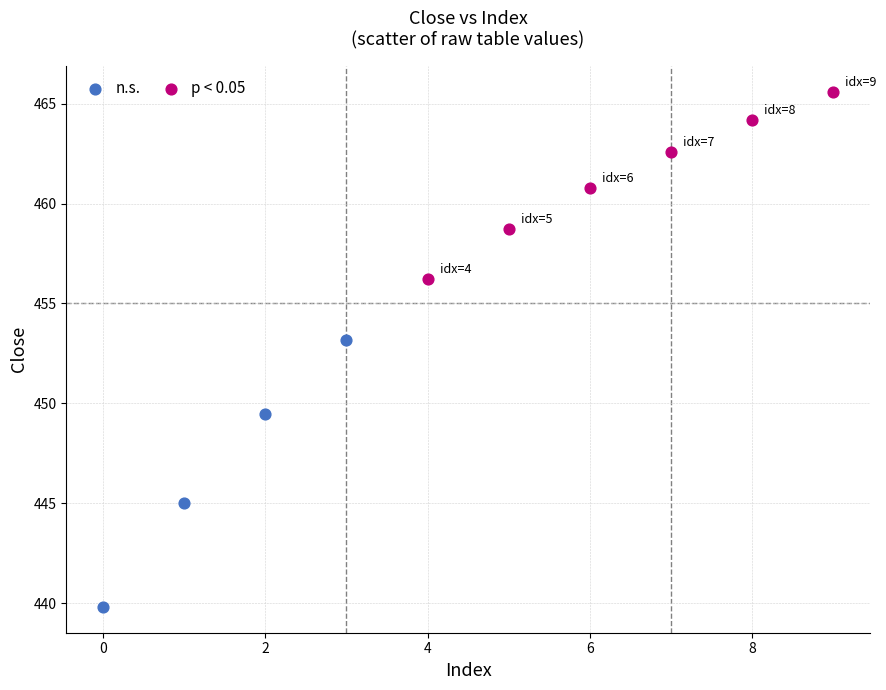

Which series has the largest Y range (max minus min)?

n.s.